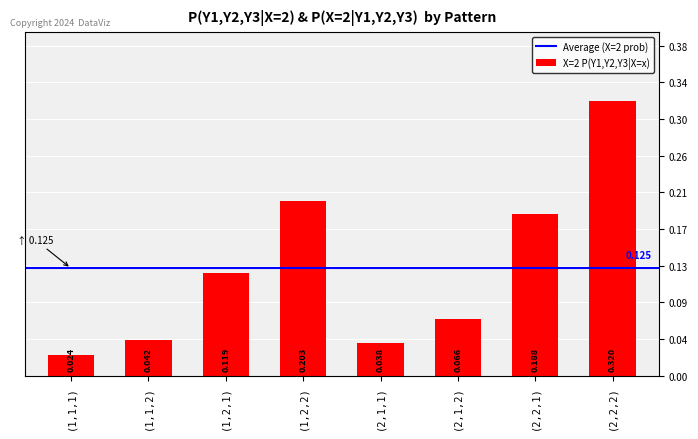

What is the label of the 2nd bar from the right?

(2,2,1)